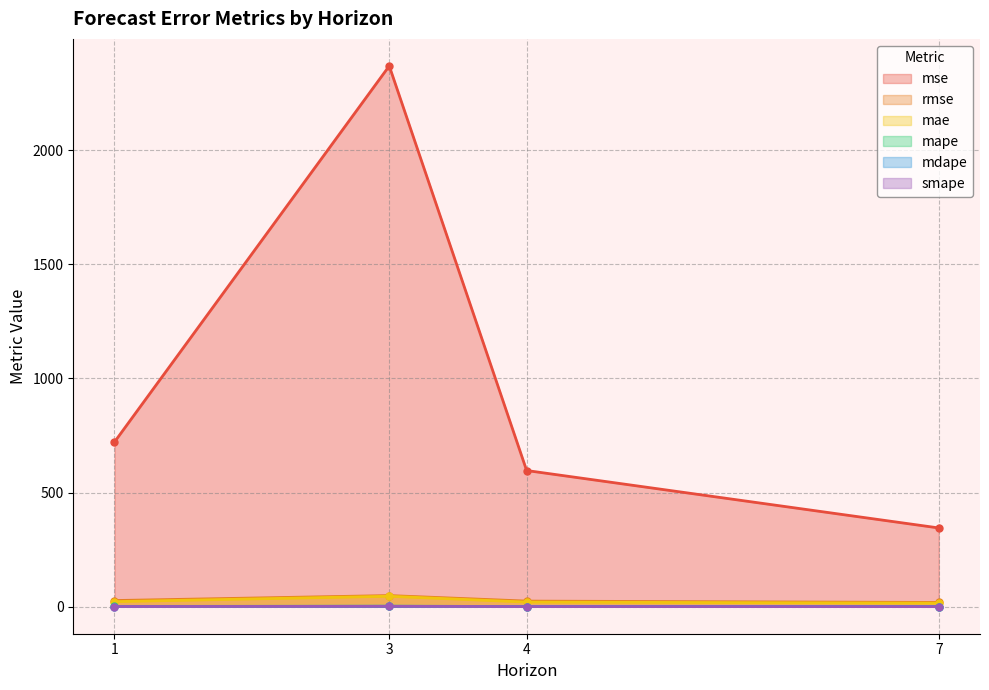

True or false: mape has a value of 1.3 at 1.

True